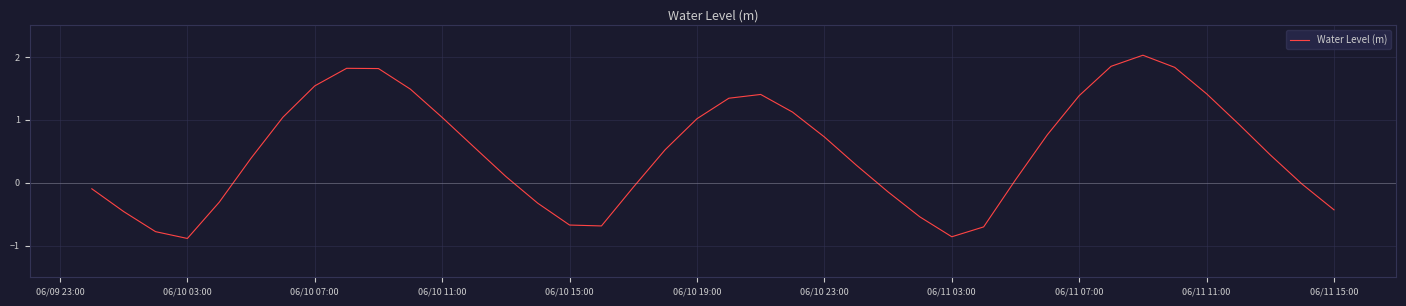

What is the greatest value displayed?

2.0